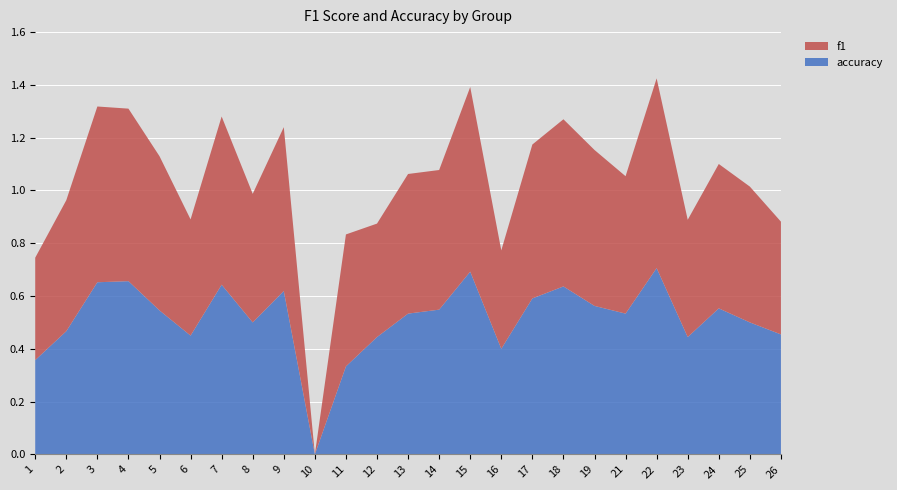

Reading left to right, transcribe all the data shown in this chart.

f1: 1=0.4	2=0.5	3=0.7	4=0.7	5=0.6	6=0.4	7=0.6	8=0.5	9=0.6	10=0.0	11=0.5	12=0.4	13=0.5	14=0.5	15=0.7	16=0.4	17=0.6	18=0.6	19=0.6	21=0.5	22=0.7	23=0.4	24=0.5	25=0.5	26=0.4
accuracy: 1=0.4	2=0.5	3=0.7	4=0.7	5=0.5	6=0.5	7=0.6	8=0.5	9=0.6	10=0.0	11=0.3	12=0.4	13=0.5	14=0.5	15=0.7	16=0.4	17=0.6	18=0.6	19=0.6	21=0.5	22=0.7	23=0.4	24=0.6	25=0.5	26=0.5